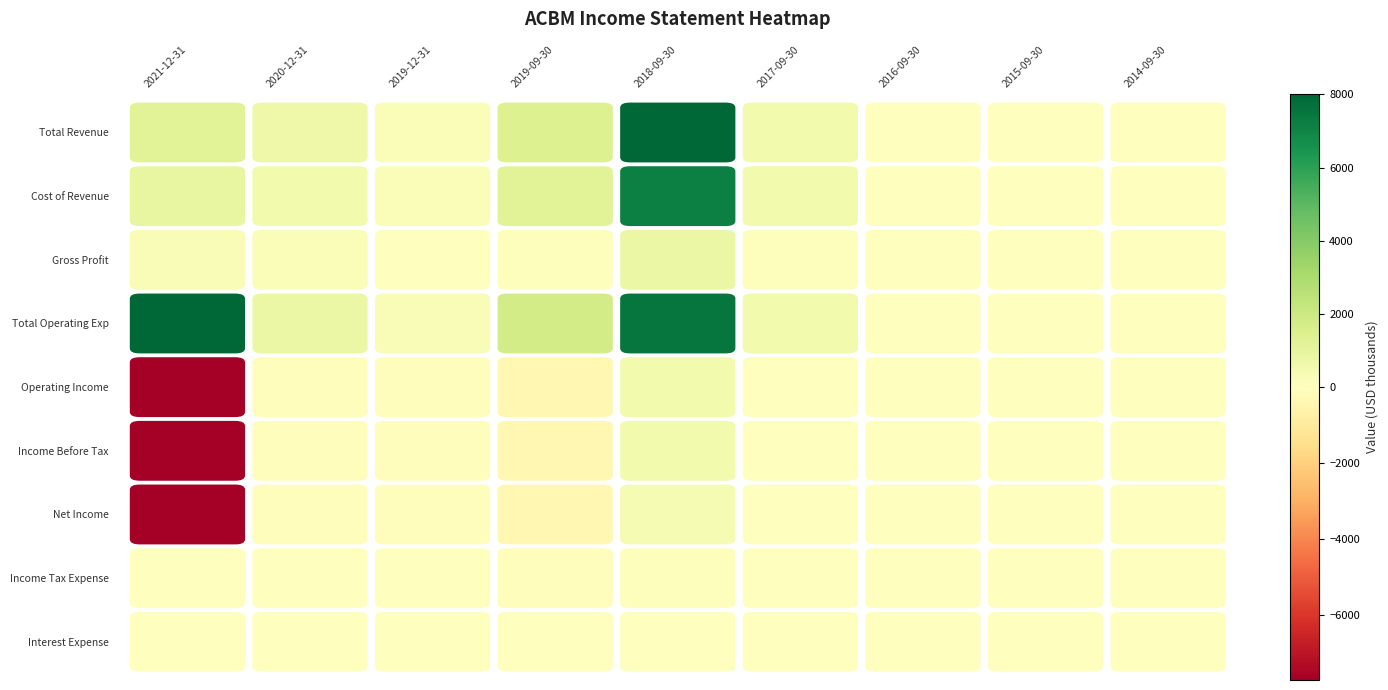

At which category is the sum across all series the highest?

2018-09-30